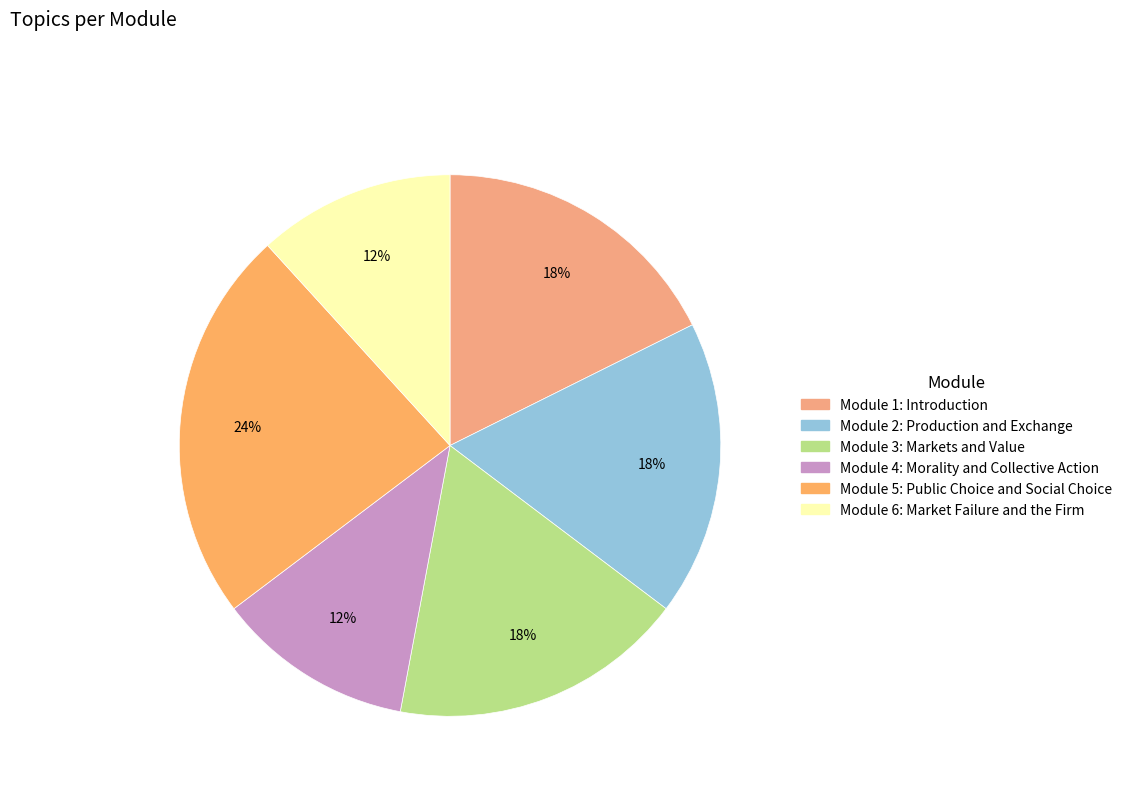

Which category has the smallest portion of the pie?

Module 4: Morality and Collective Action